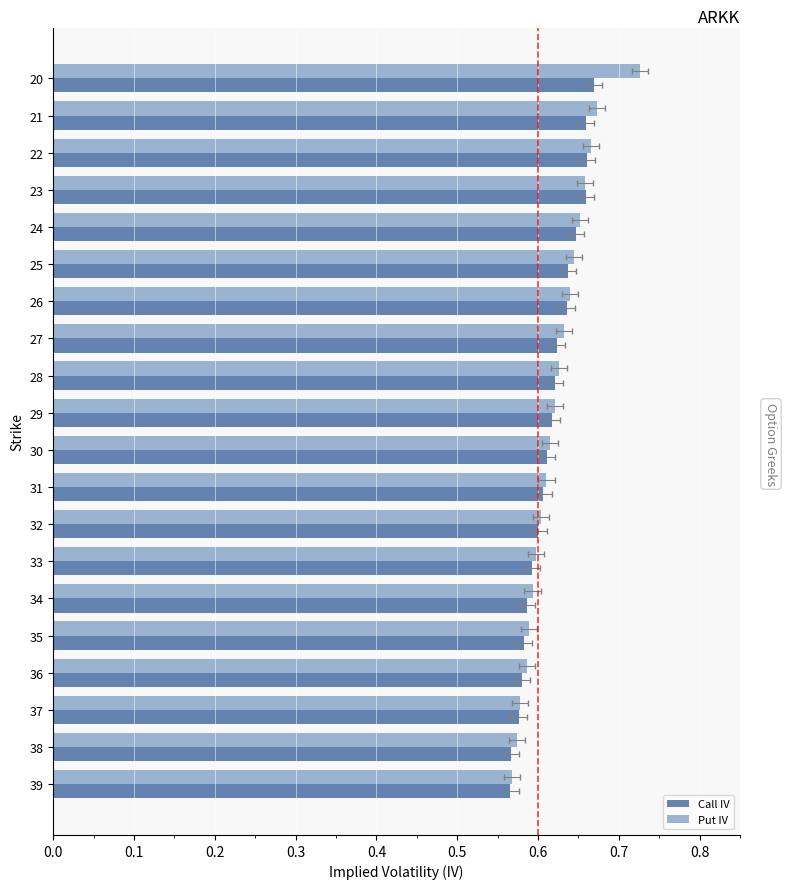

What is the difference between the maximum and second lowest values in the Put IV series?

0.2